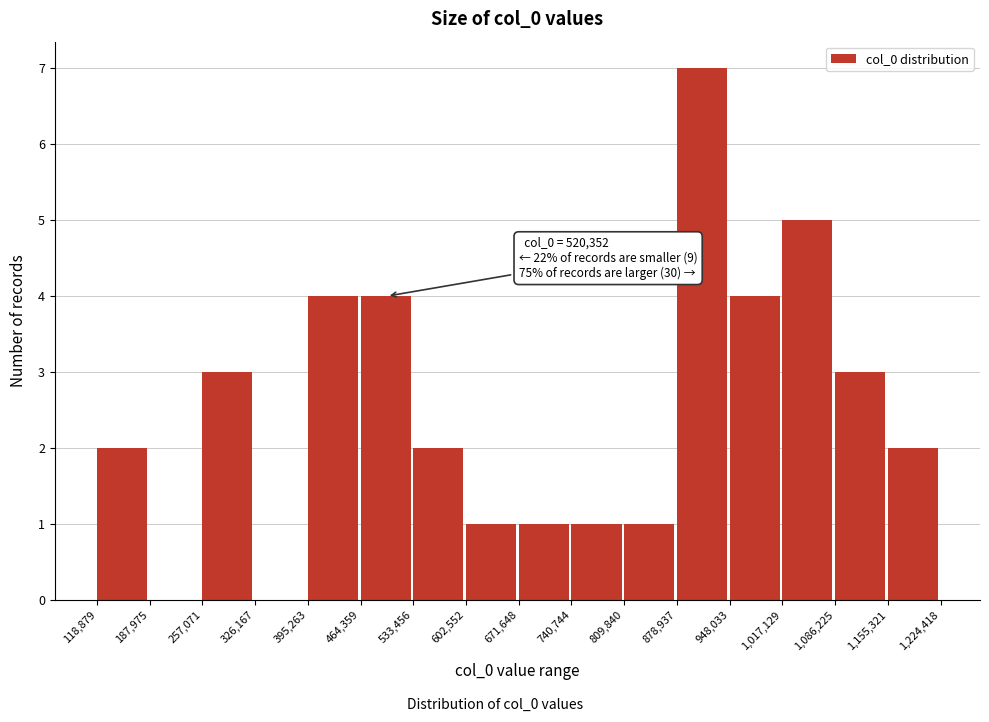

Which range on the x-axis has the tallest bar?

878,937 to 948,033